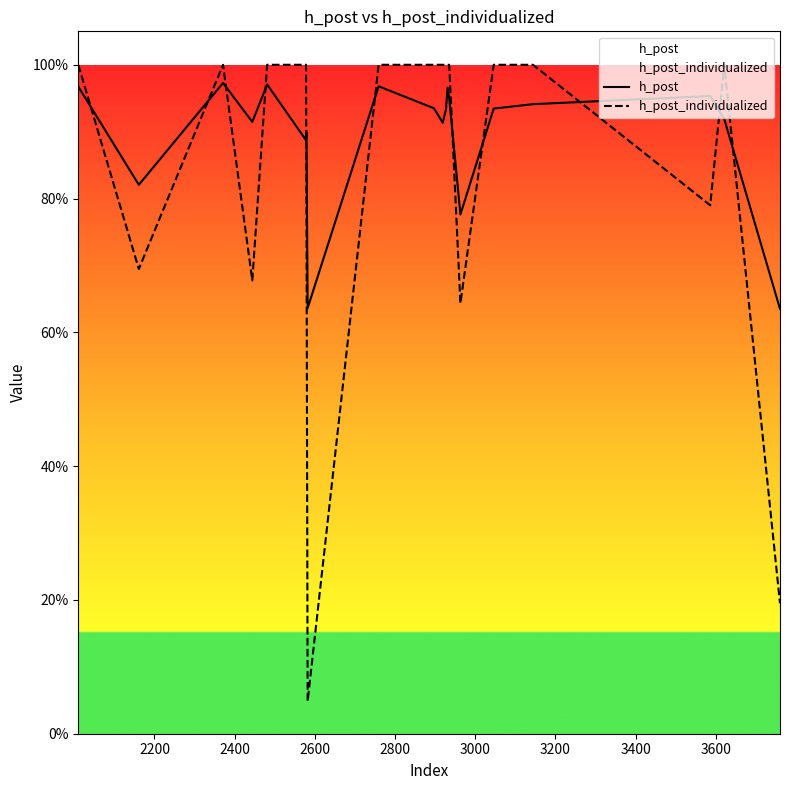

Does the chart display data point markers on the line(s)?

No